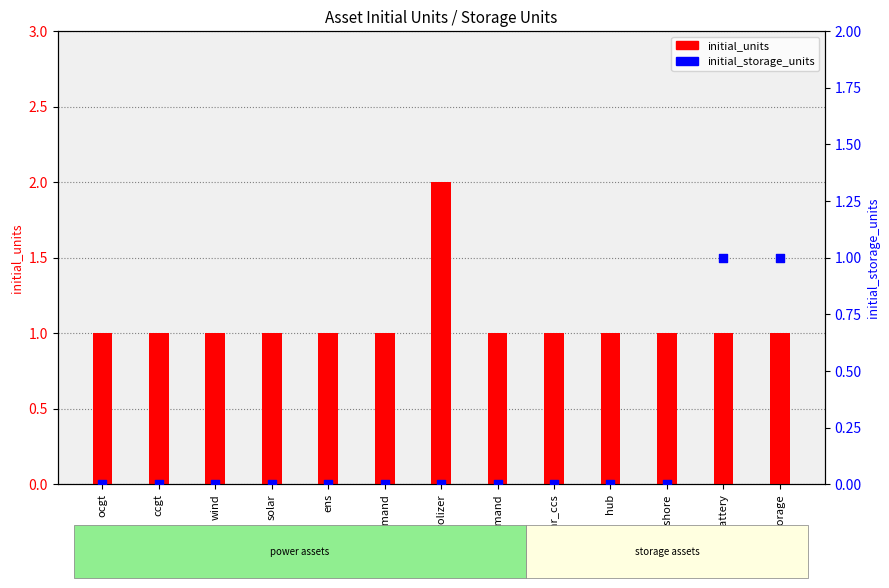

At how many categories does at least one series exceed 1?

1